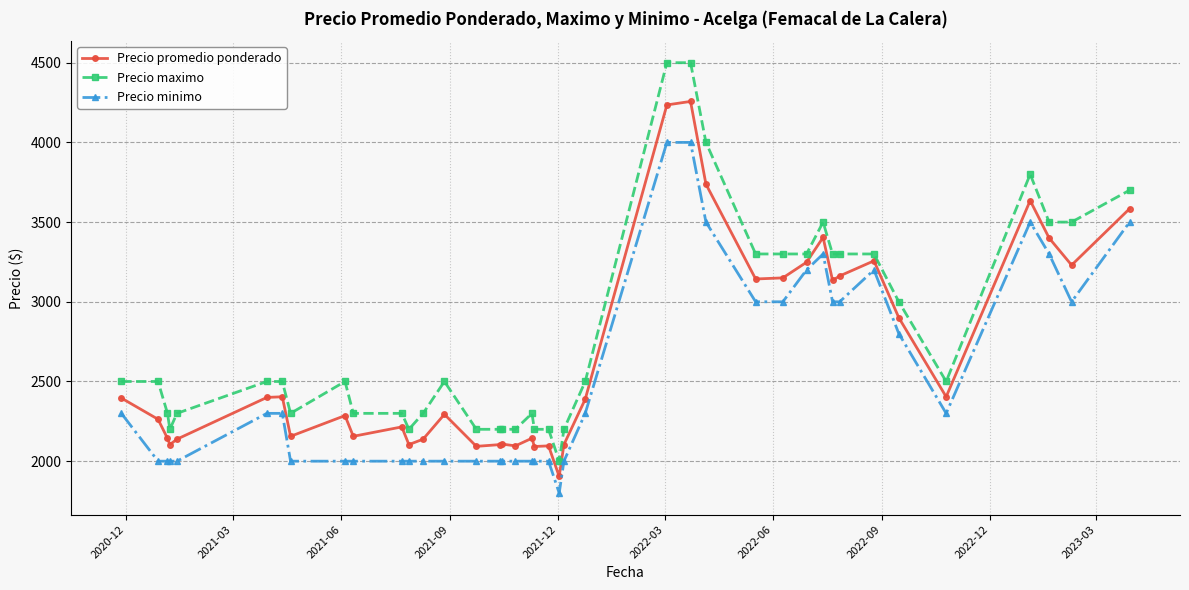

What is the sum of all Precio maximo values?

111700